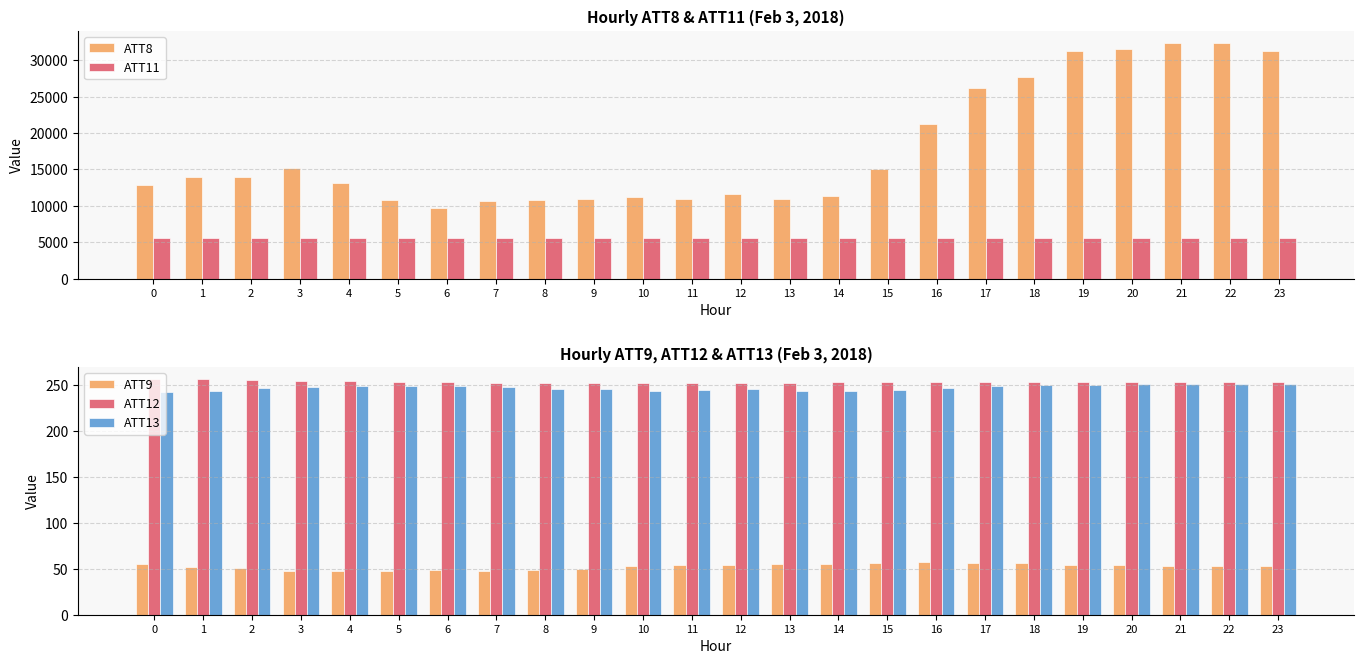

What are all the series names shown in the legend?

ATT8, ATT11, ATT9, ATT12, ATT13